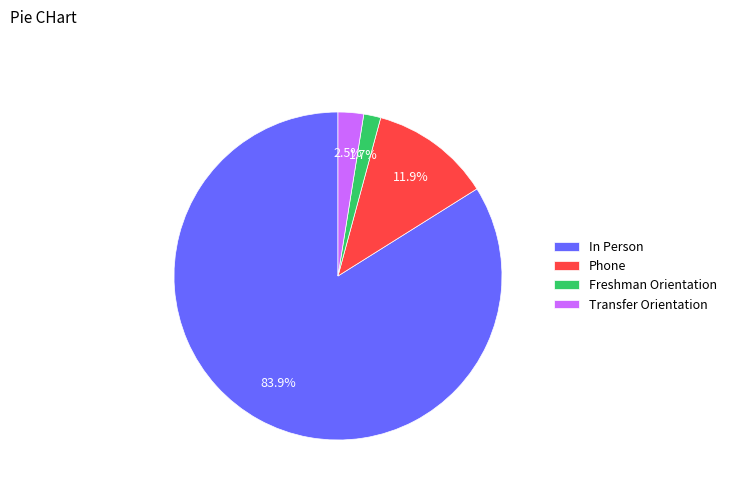

How many slices are in this pie chart?

4